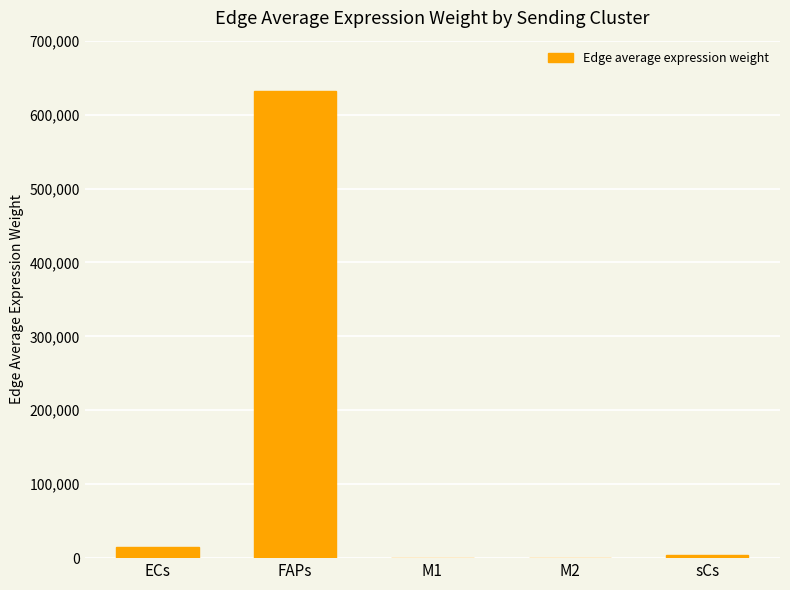

The value at FAPs is 631530.2. True or false?

True